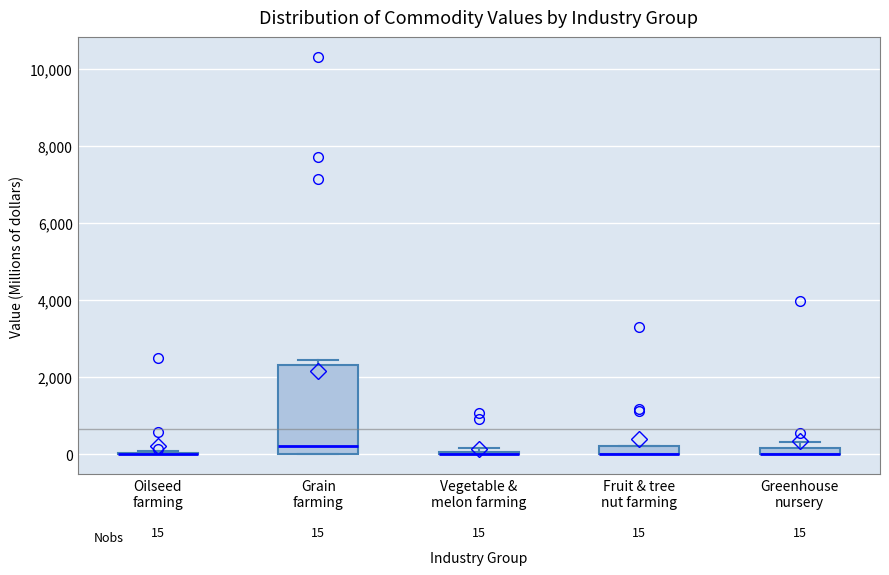

Which box is the tallest, from its lower edge to its upper edge?

Grain farming